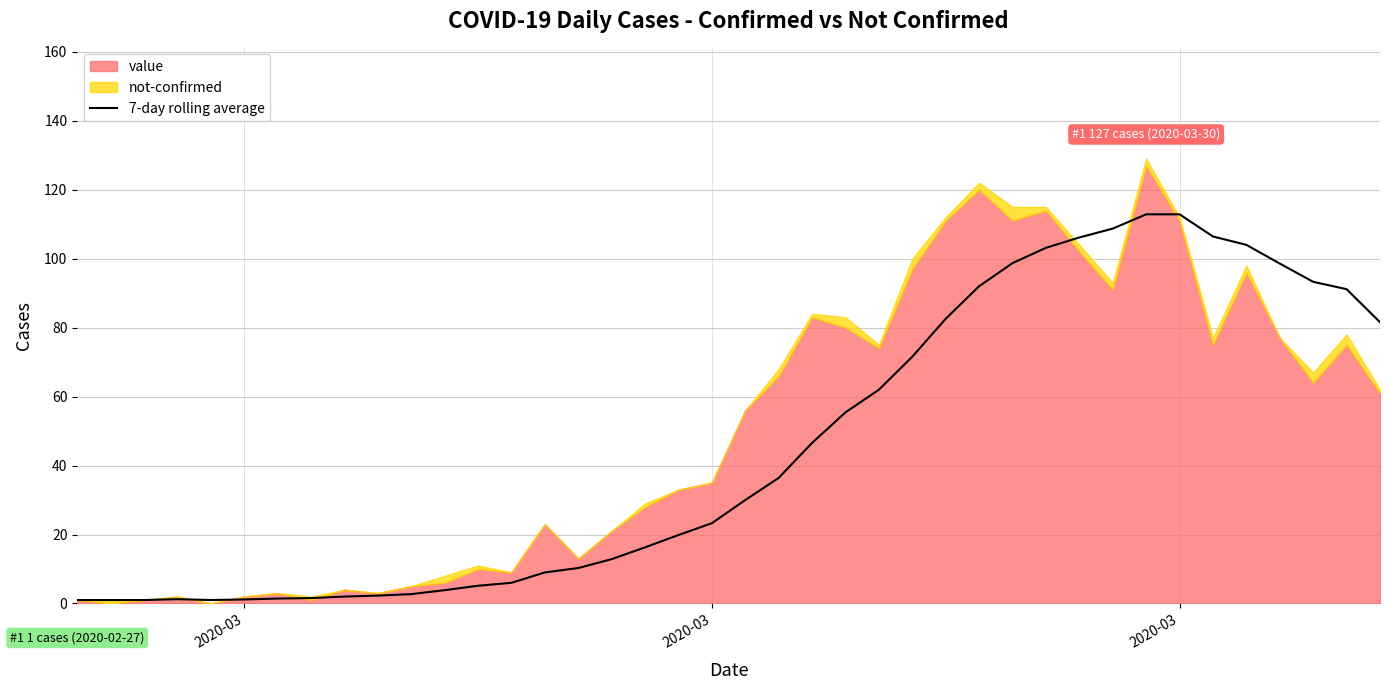

True or false: there are more than 2 points higher than both neighbors.

False